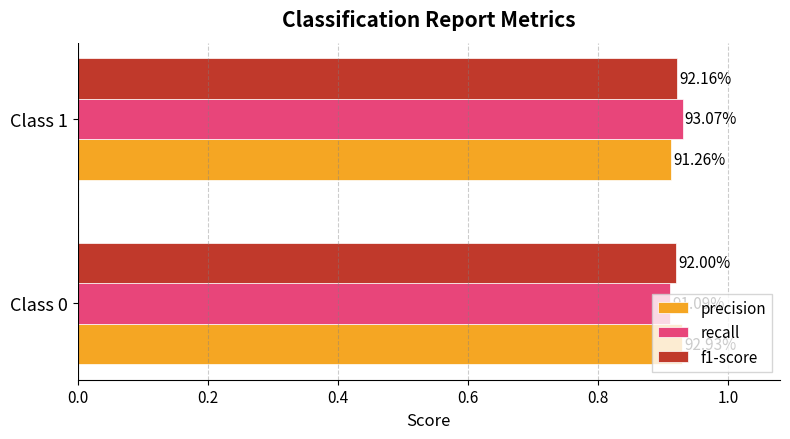

What are all the series names shown in the legend?

precision, recall, f1-score